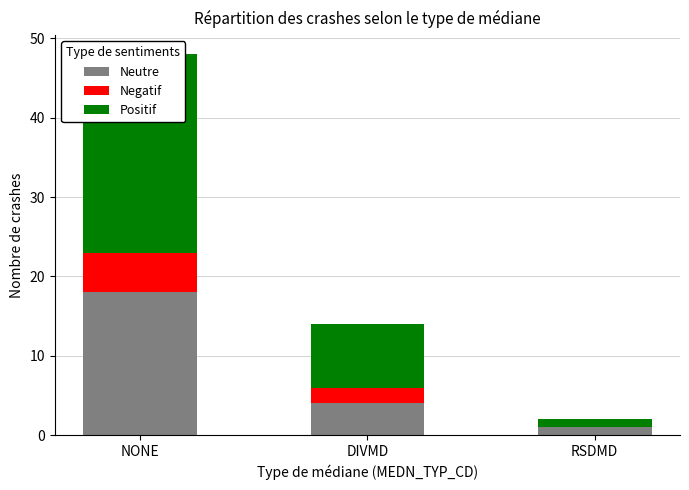

Count the number of categories in the chart.

3